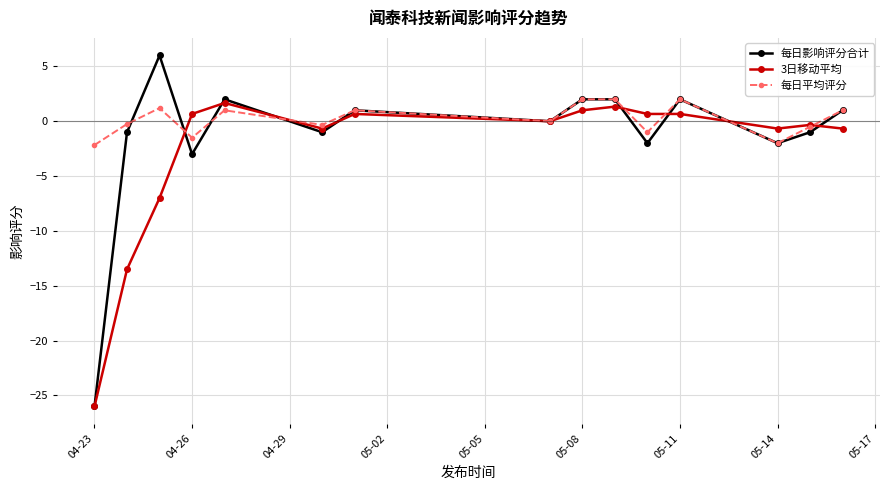

Count the number of categories in the chart.

15